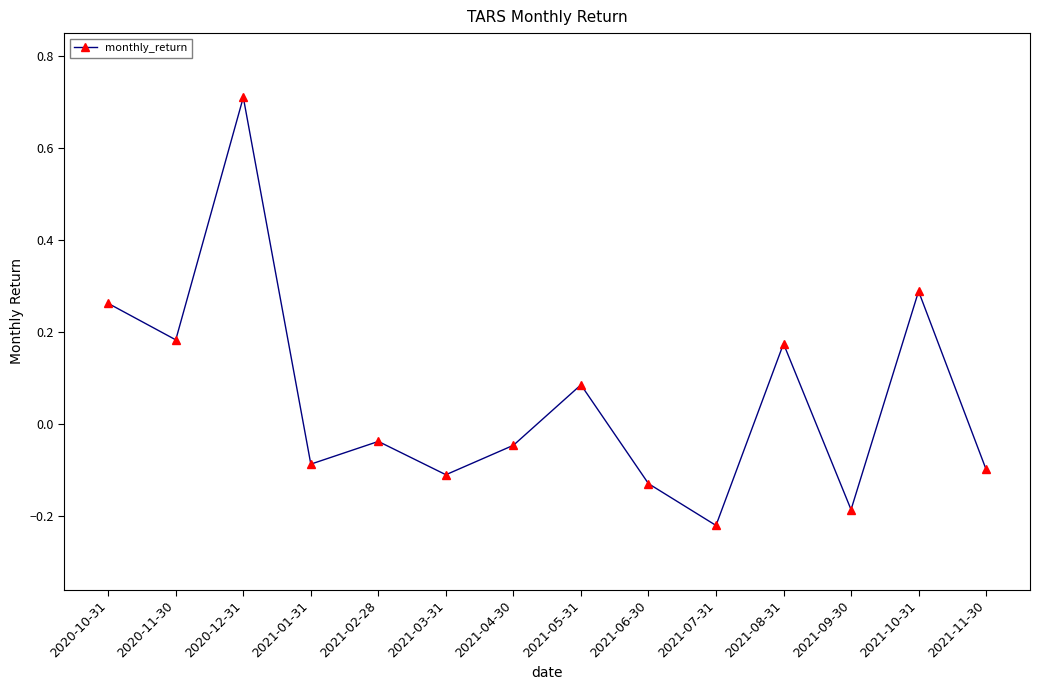

Where is the first local minimum?

2020-11-30